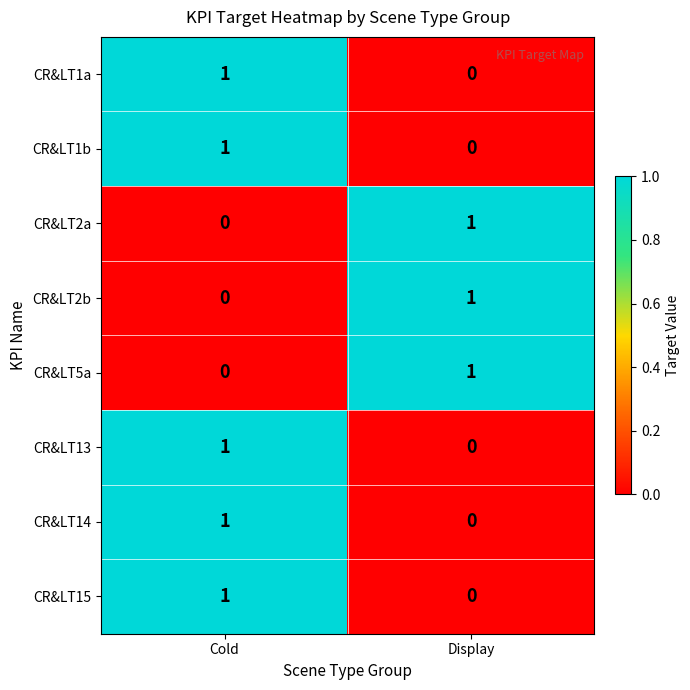

How many categories are shown in the chart?

2